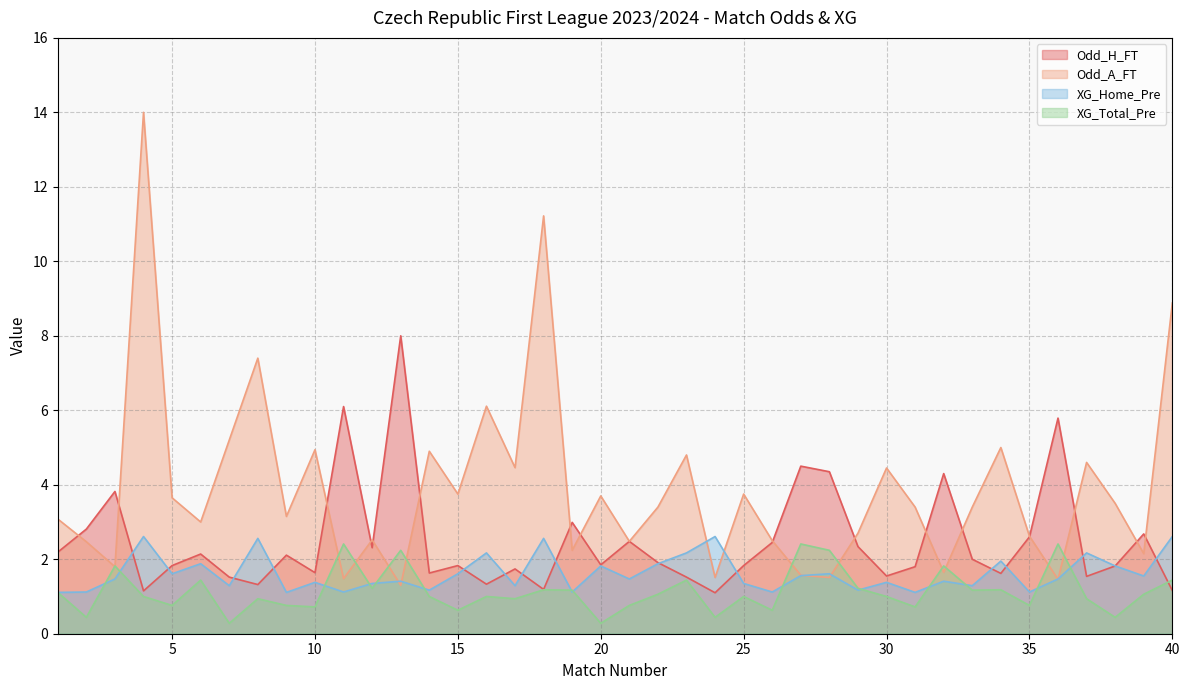

Reading right to left, extract all data points from this chart.

Odd_H_FT: 1.2	2.7	1.8	1.5	5.8	2.6	1.6	2.0	4.3	1.8	1.6	2.3	4.3	4.5	2.5	1.8	1.1	1.5	1.9	2.5	1.9	3.0	1.2	1.7	1.3	1.8	1.6	8.0	2.3	6.1	1.6	2.1	1.3	1.5	2.1	1.8	1.1	3.8	2.8	2.2
Odd_A_FT: 8.9	2.1	3.5	4.6	1.5	2.6	5.0	3.4	1.6	3.4	4.5	2.7	1.5	1.6	2.5	3.8	1.5	4.8	3.4	2.5	3.7	2.2	11.2	4.5	6.1	3.8	4.9	1.3	2.5	1.5	4.9	3.1	7.4	5.2	3.0	3.6	14.0	1.8	2.5	3.1
XG_Home_Pre: 2.6	1.6	1.8	2.2	1.5	1.1	1.9	1.3	1.4	1.1	1.4	1.2	1.6	1.6	1.1	1.4	2.6	2.2	1.9	1.5	1.8	1.1	2.6	1.3	2.2	1.6	1.2	1.4	1.4	1.1	1.4	1.1	2.6	1.3	1.9	1.6	2.6	1.5	1.1	1.1
XG_Total_Pre: 1.4	1.1	0.4	0.9	2.4	0.8	1.2	1.2	1.8	0.7	1.0	1.2	2.2	2.4	0.6	1.0	0.4	1.4	1.1	0.8	0.3	1.2	1.2	0.9	1.0	0.6	1.0	2.2	1.2	2.4	0.7	0.8	0.9	0.3	1.4	0.8	1.0	1.8	0.4	1.1